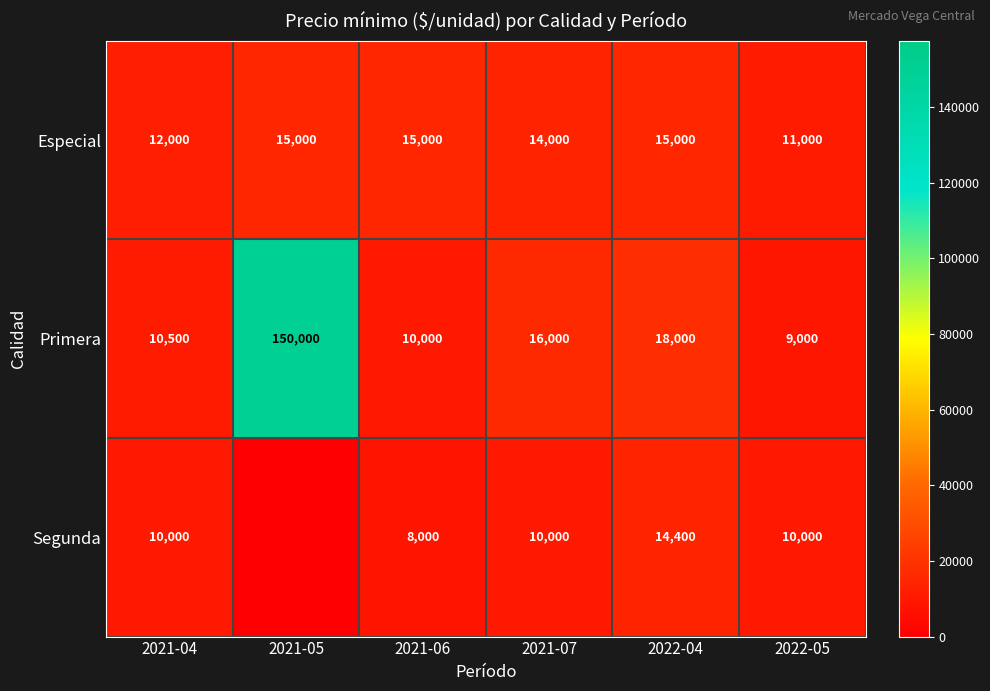

Rank the categories by Primera value from highest to lowest.

2021-05, 2022-04, 2021-07, 2021-04, 2021-06, 2022-05